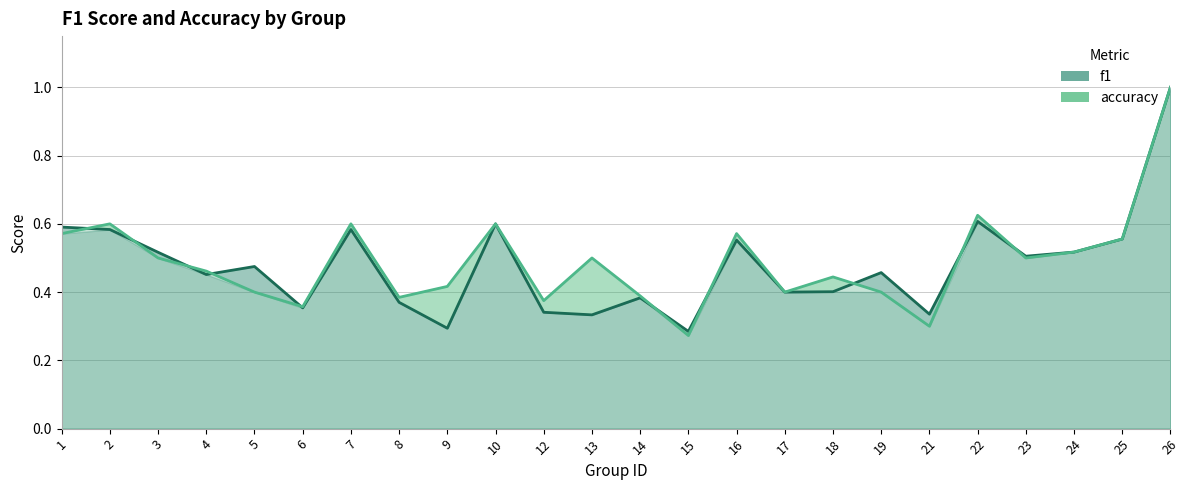

True or false: f1 has more than 2 interior local peaks.

True